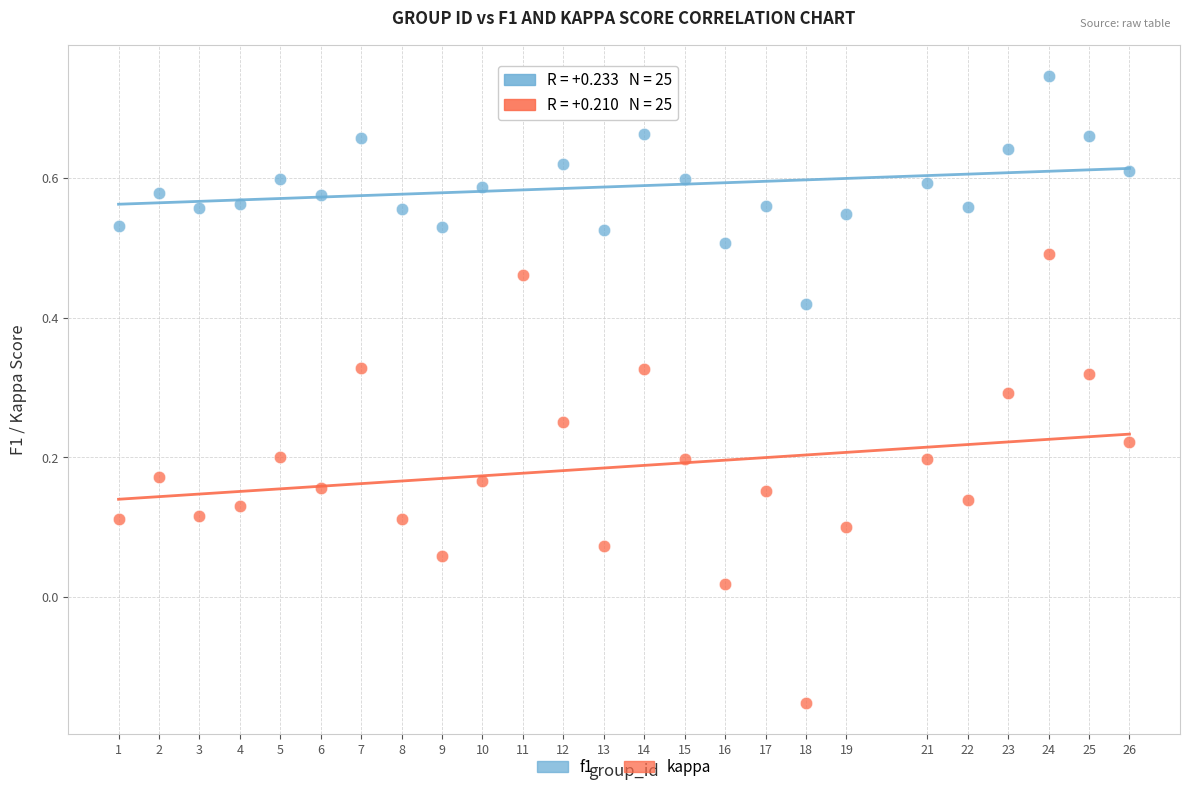

What are all the series names shown in the legend?

f1, kappa